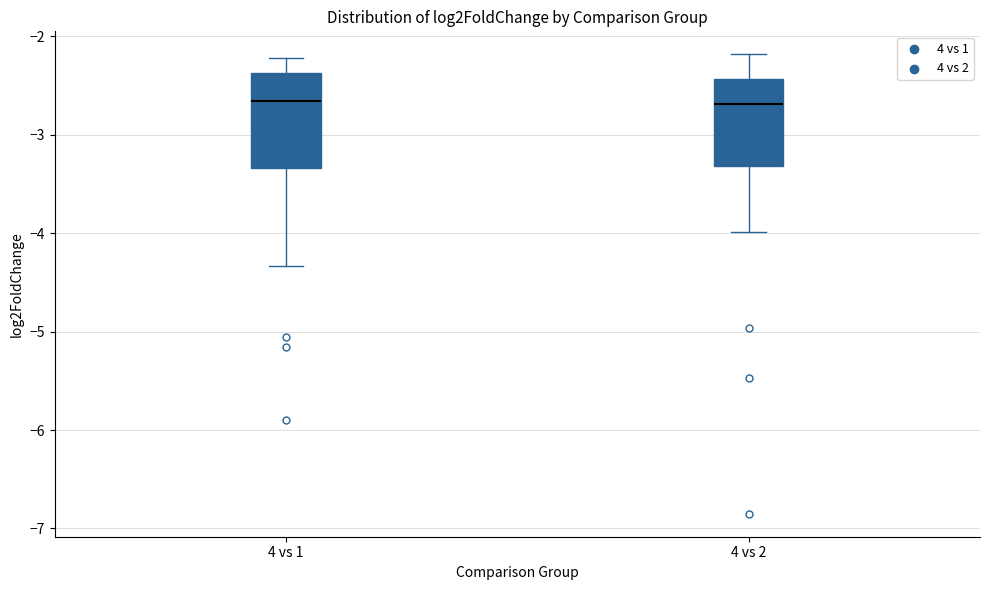

Where is the upper edge of the box for 4 vs 2 on the y-axis? The values are not printed on the chart, so give them approximately, as read against the axis.

-2.4